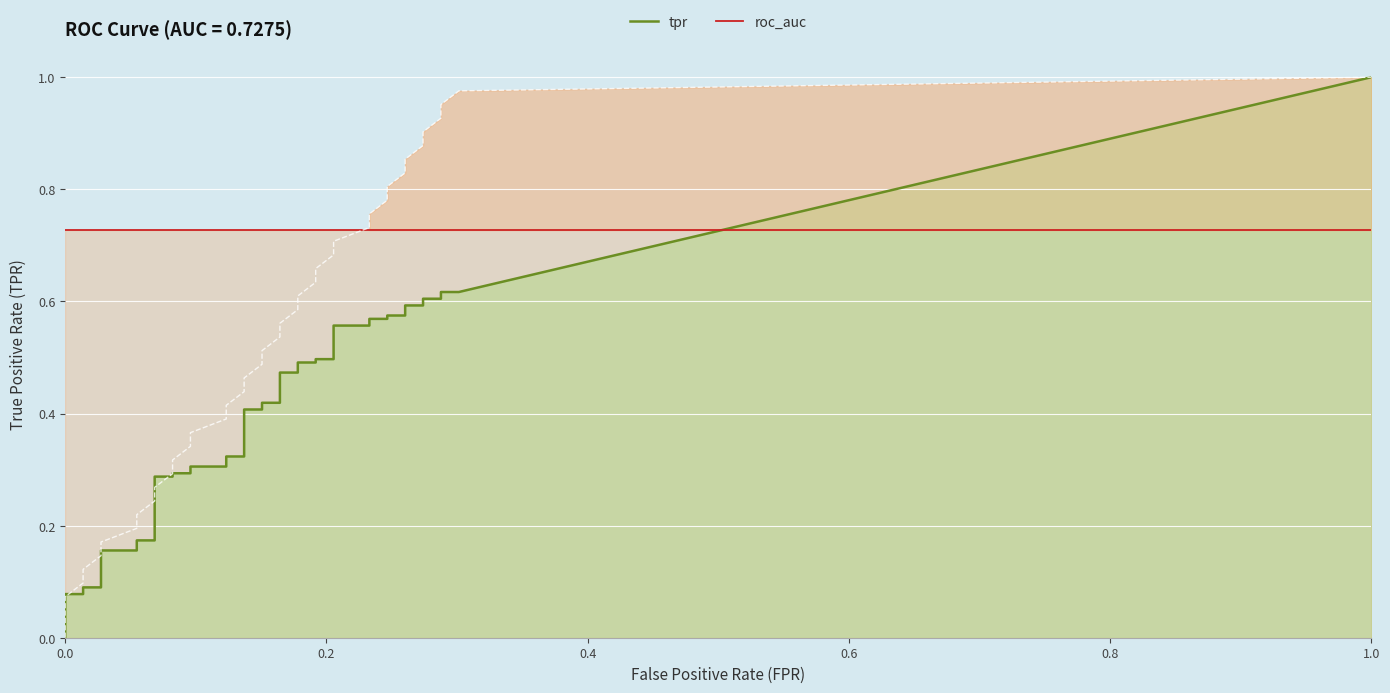

Rank the series at 38 from lowest to highest value.

tpr, roc_auc